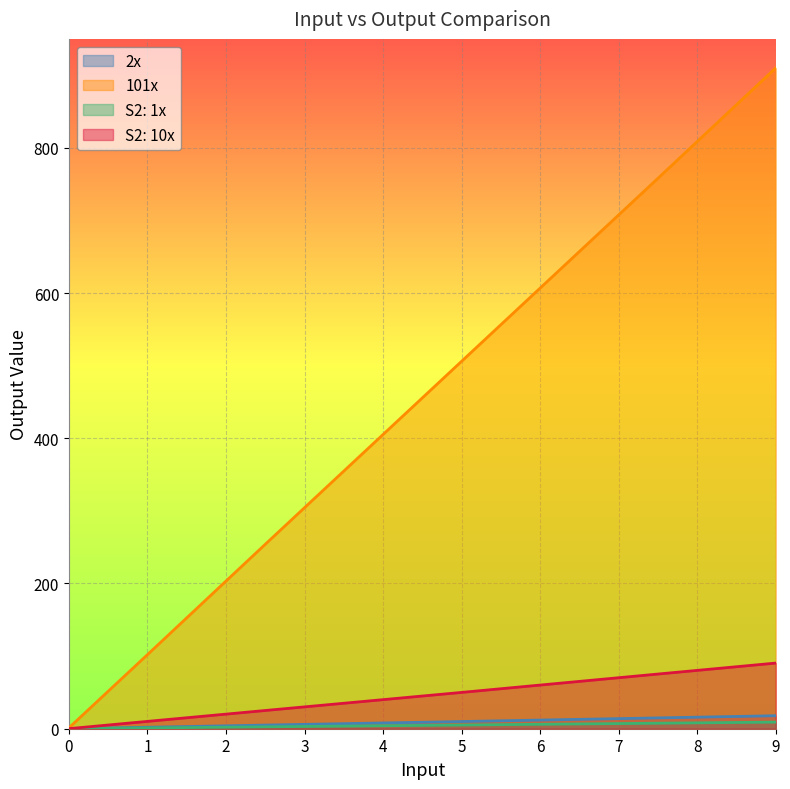

True or false: 2x has a value of 1.3 at 1.

False